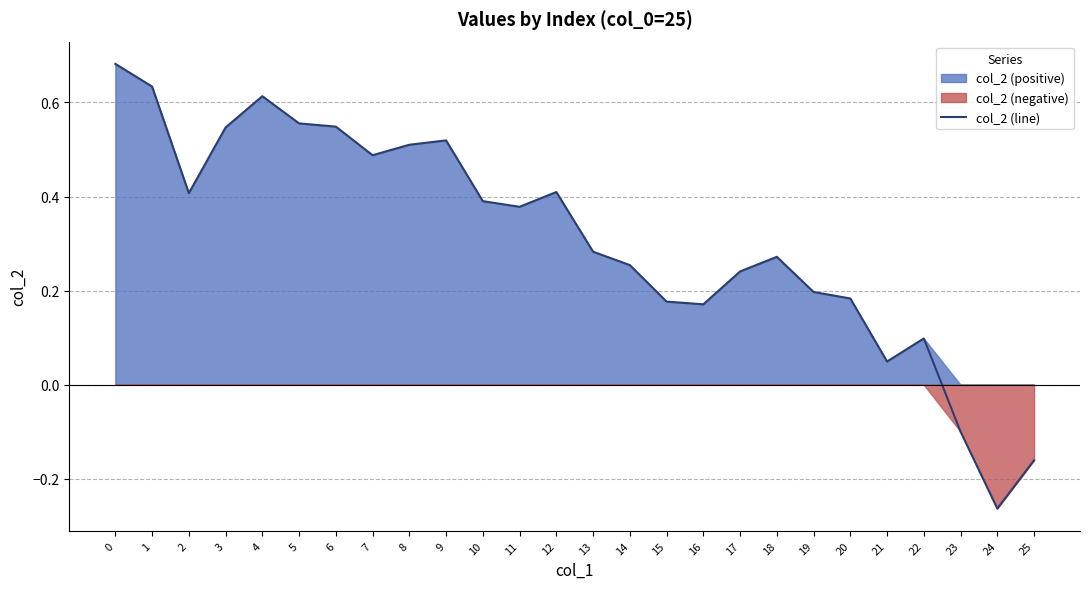

Is it true that the value at 0 is 0.5?

False